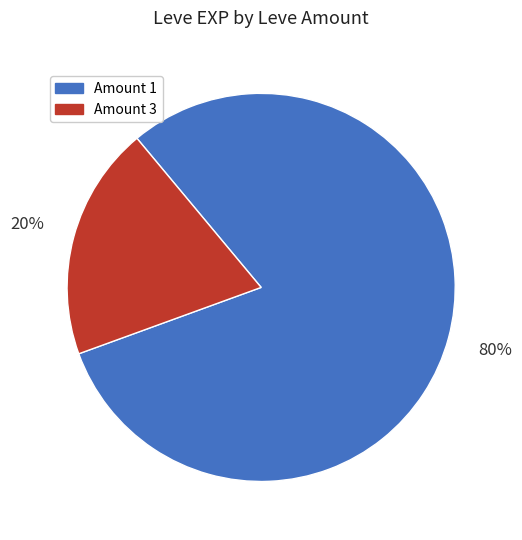

Is there a majority slice in this chart?

Yes